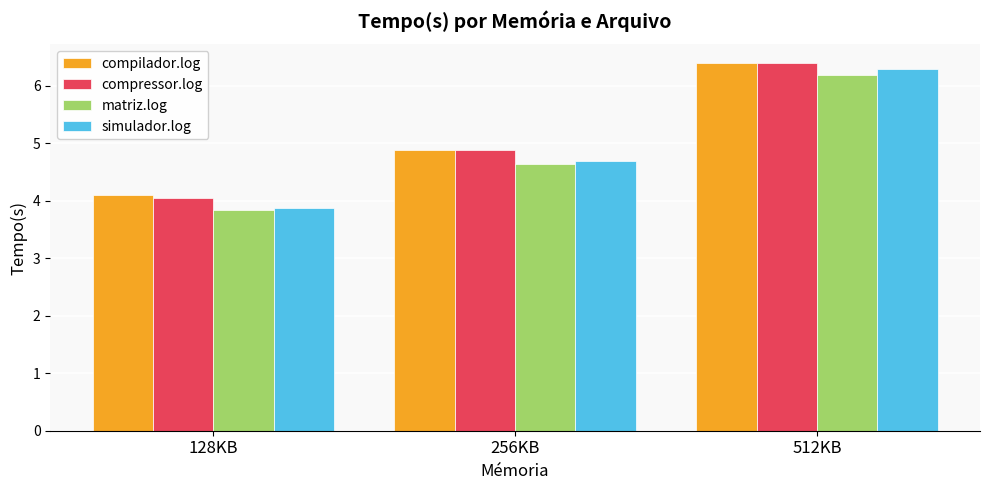

Which series has the largest range (max minus min)?

simulador.log